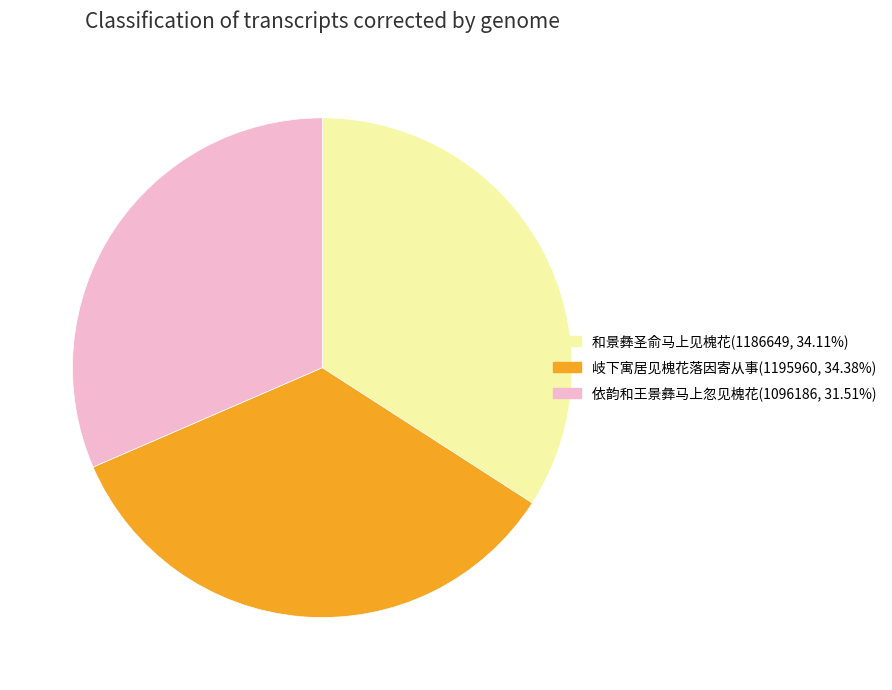

Combined, do 和景彝圣俞马上见槐花(1186649, 34.11%) and 岐下寓居见槐花落因寄从事(1195960, 34.38%) account for over 50%?

Yes